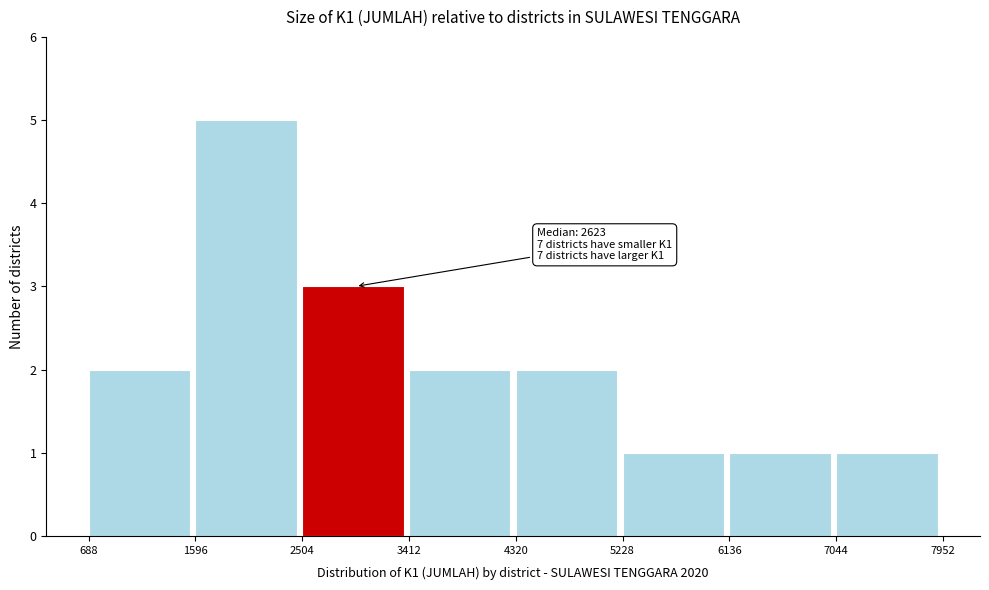

Which range on the x-axis has the tallest bar?

1596 to 2504